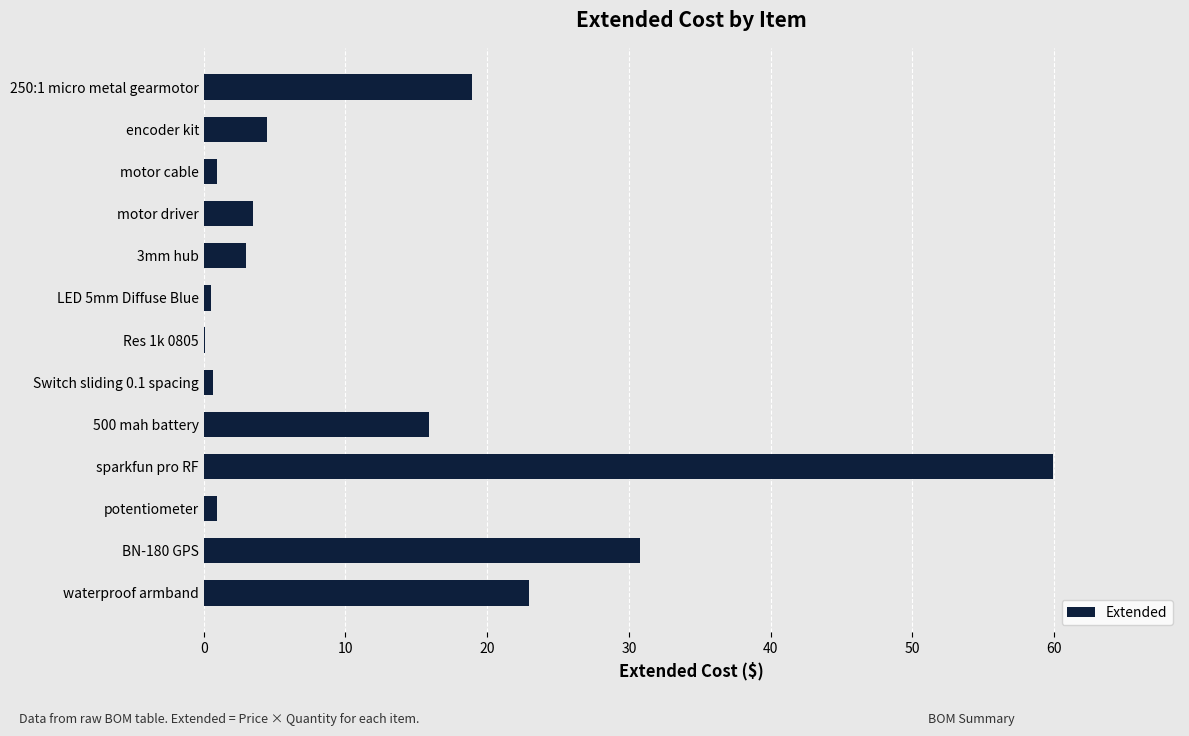

The chart shows a value of 0.5 at LED 5mm Diffuse Blue. True or false?

True